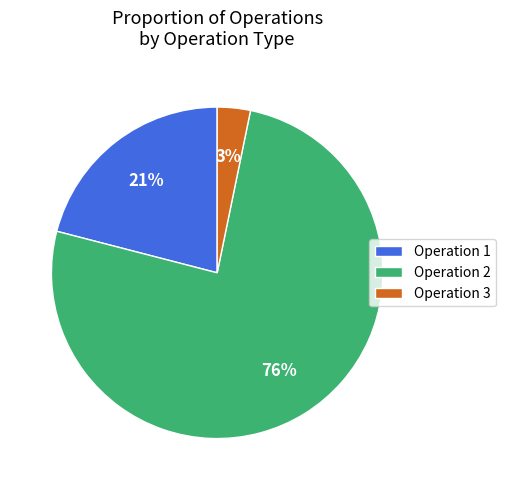

Which category has the smallest portion of the pie?

Operation 3